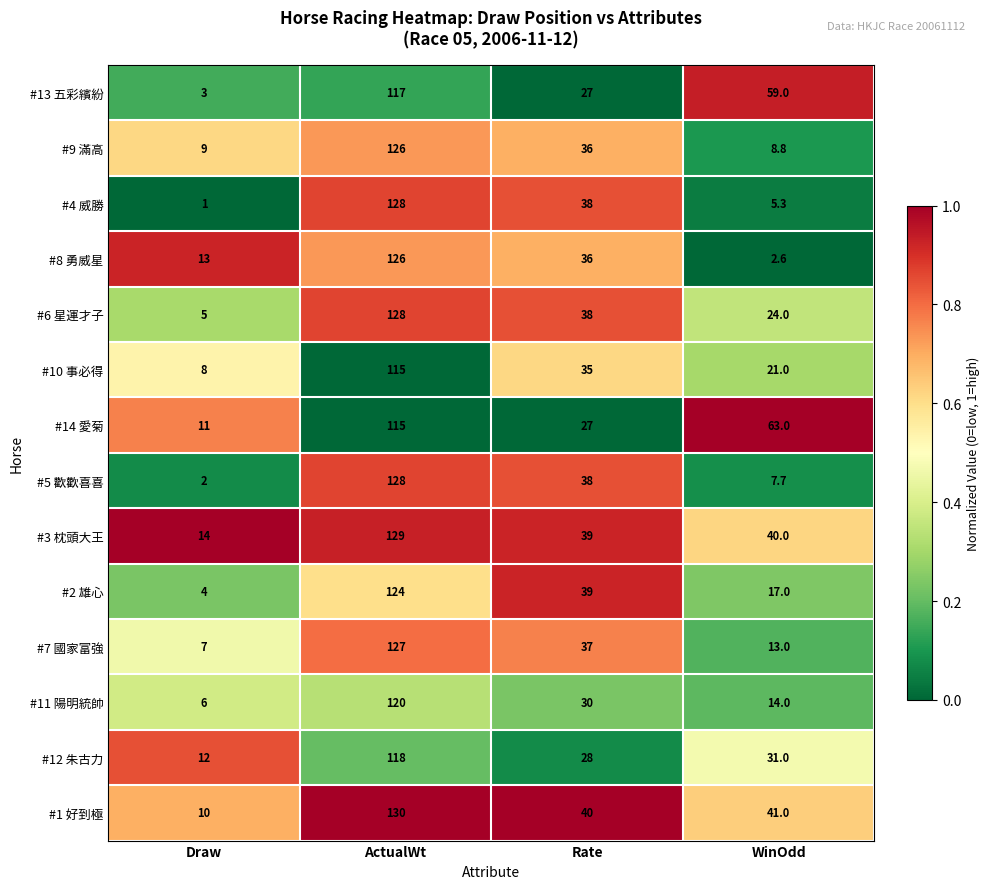

At which category does the chart reach its peak across all series?

ActualWt